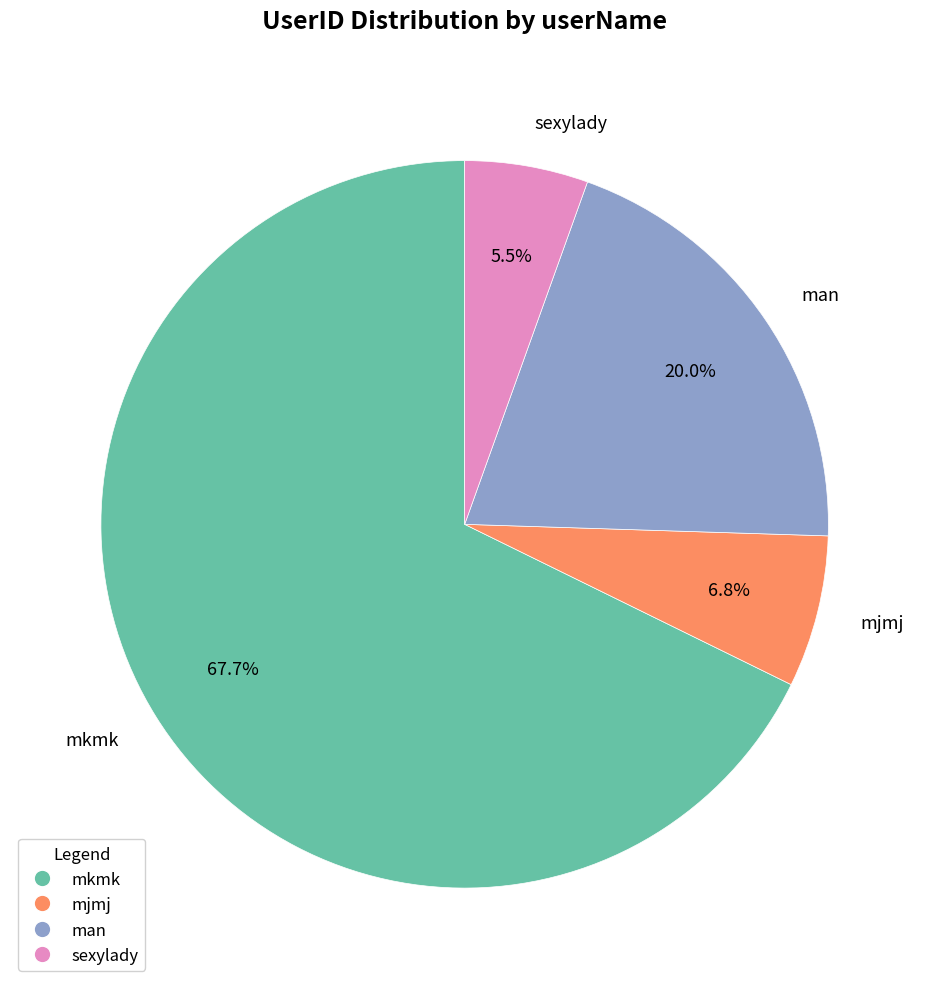

Approximately how many times larger is the value at mjmj compared to man?

0.3